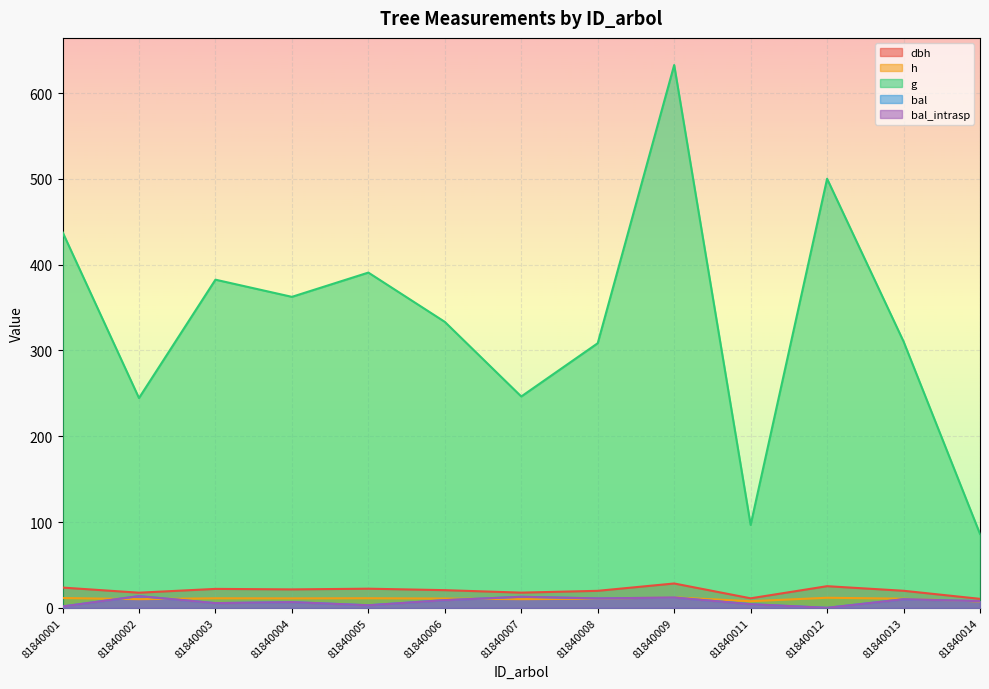

What is the difference between the g values at 81840002 and 81840007?

1.8